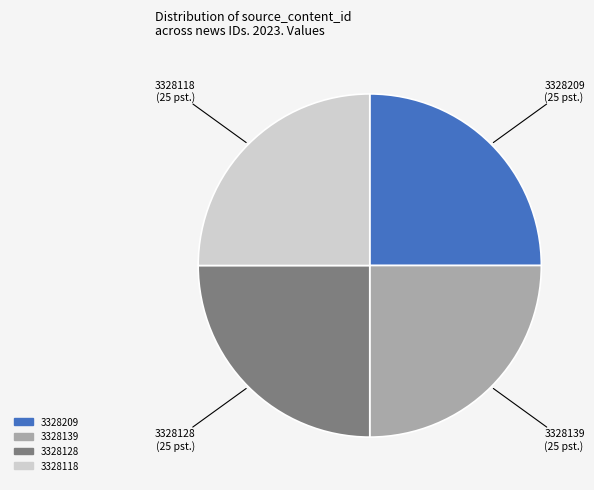

Does any single category account for the majority?

No